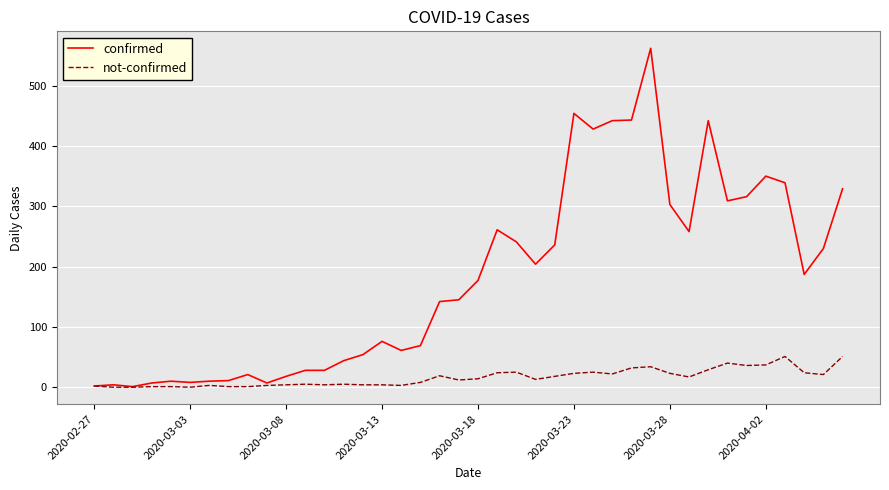

Which series has the largest total across all categories?

confirmed